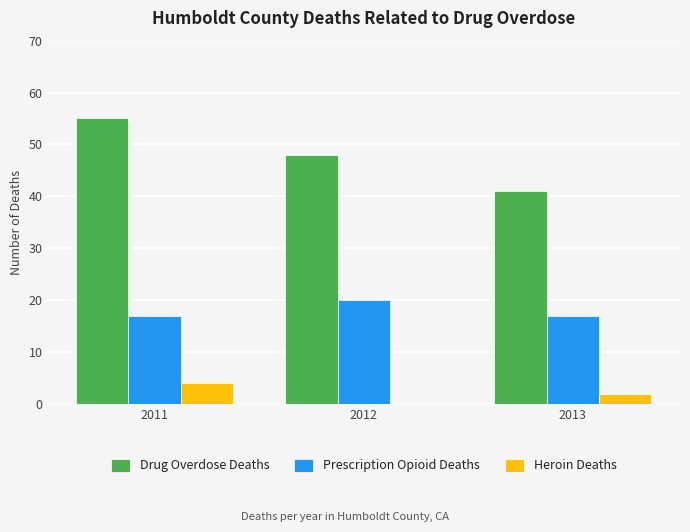

Reading right to left, what are all the values shown in this chart?

Drug Overdose Deaths: 41	48	55
Prescription Opioid Deaths: 17	20	17
Heroin Deaths: 2	0	4